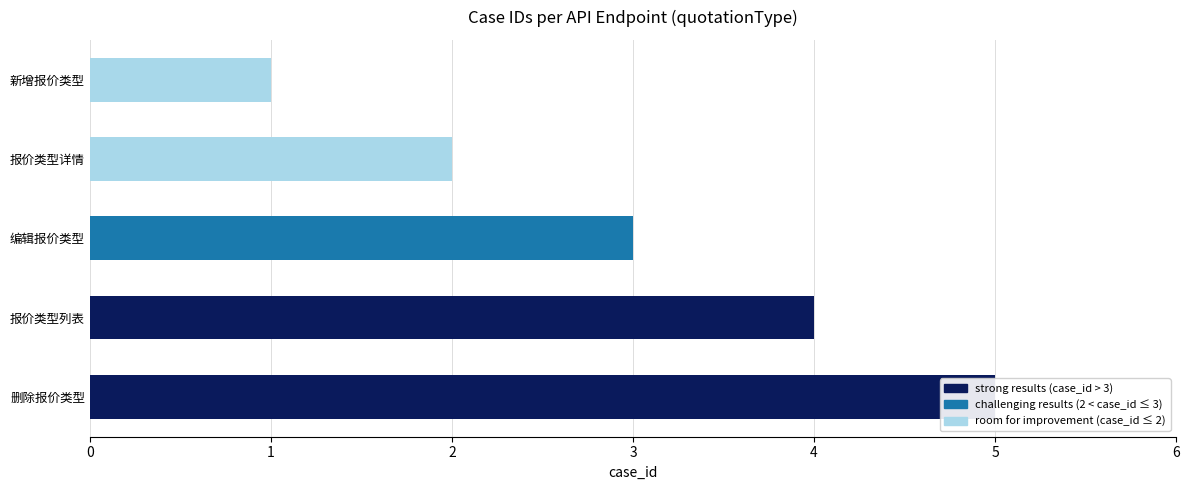

What is the sum of the values at 新增报价类型 and 编辑报价类型?

4